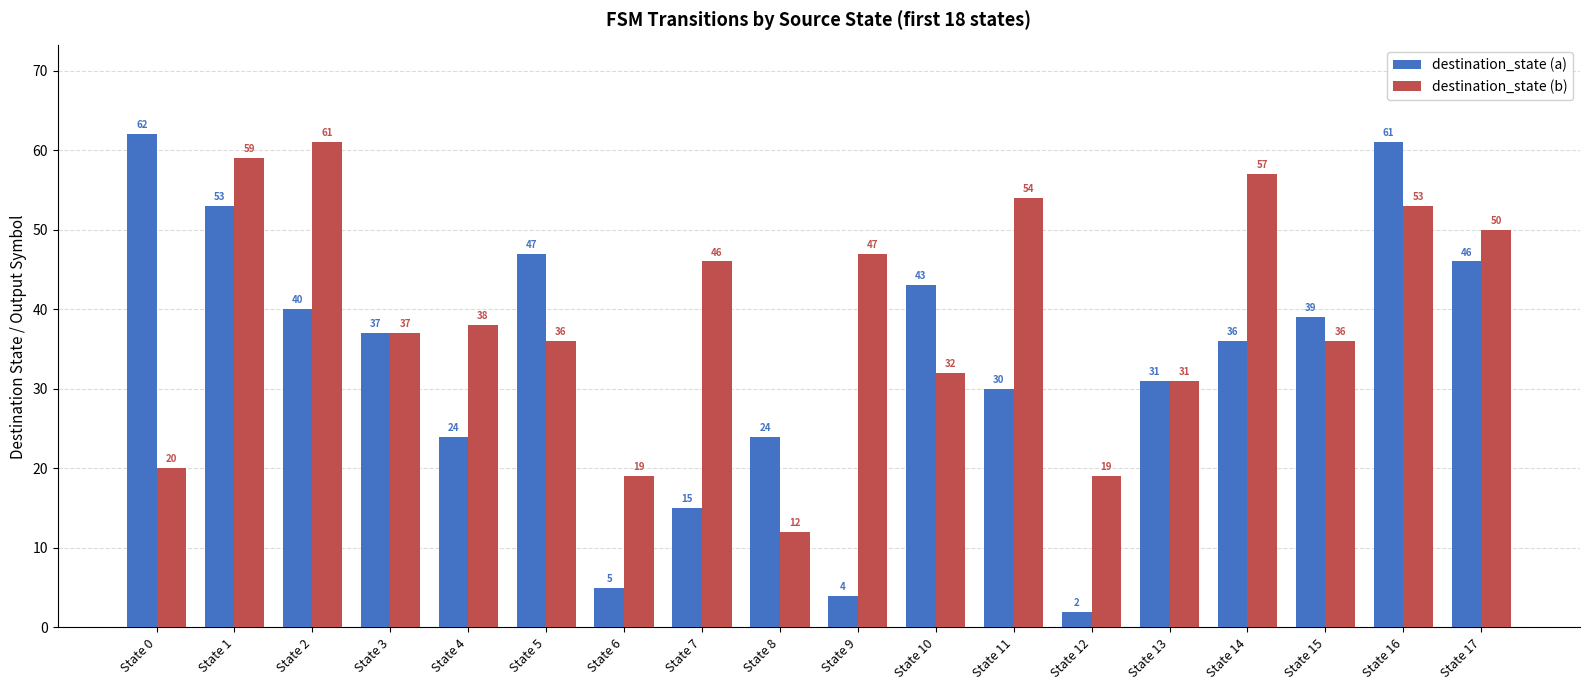

Is the value of destination_state (b) at State 5 greater than the value of destination_state (a) at State 13?

Yes